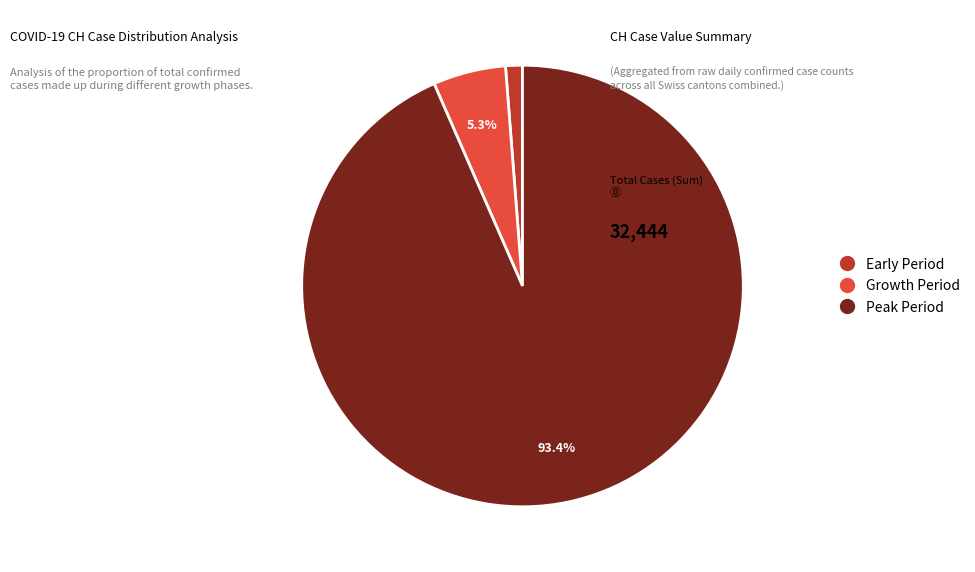

Is there any slice that represents more than half of the pie?

Yes